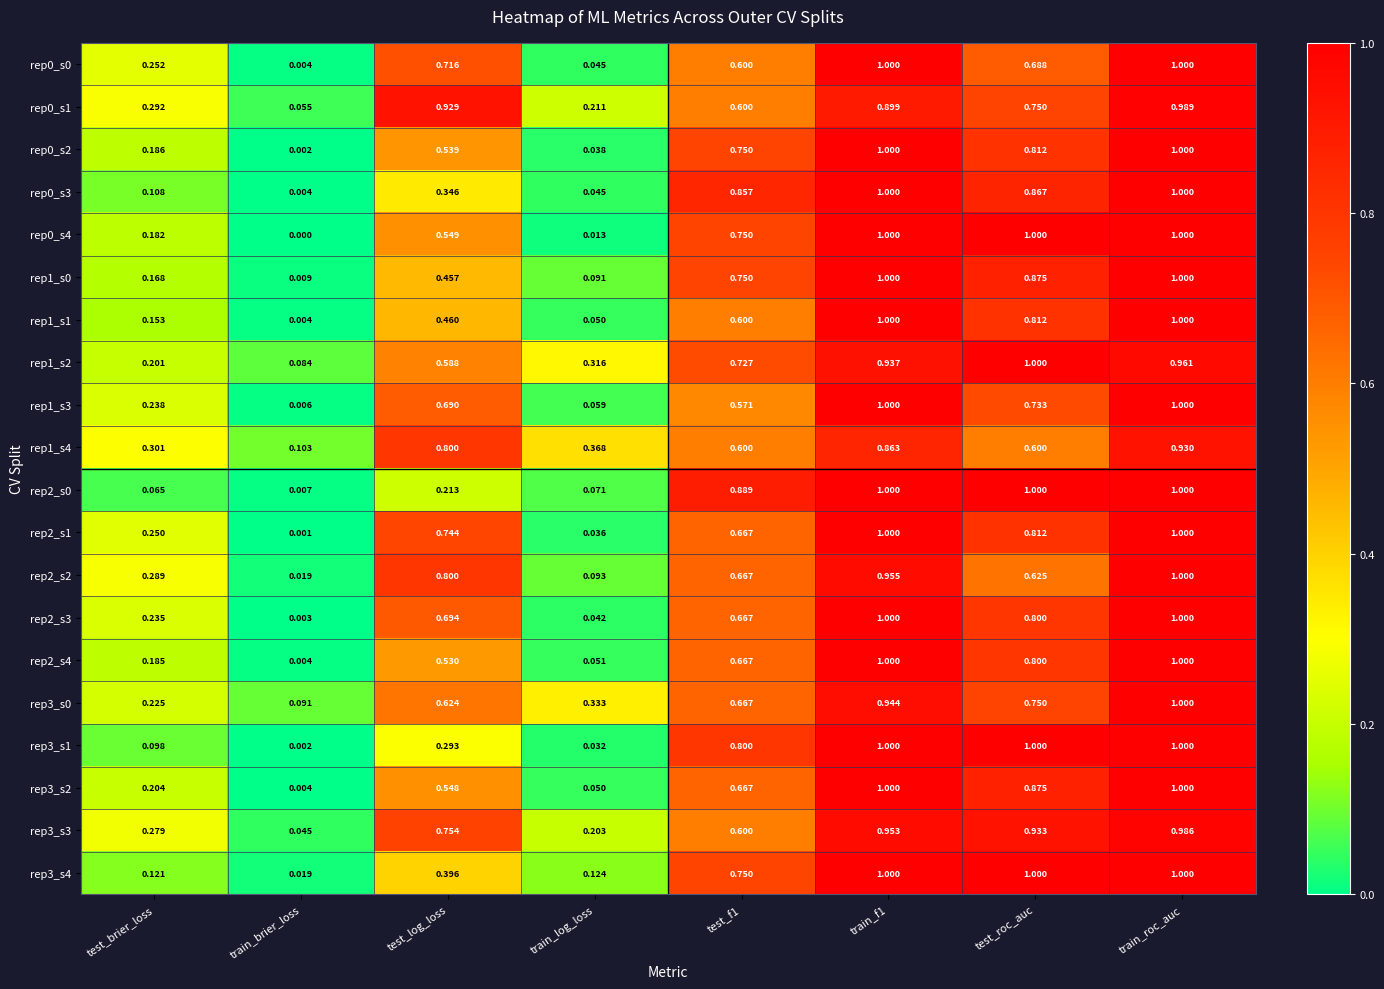

At which label is rep2_s0 closest to 0?

train_brier_loss